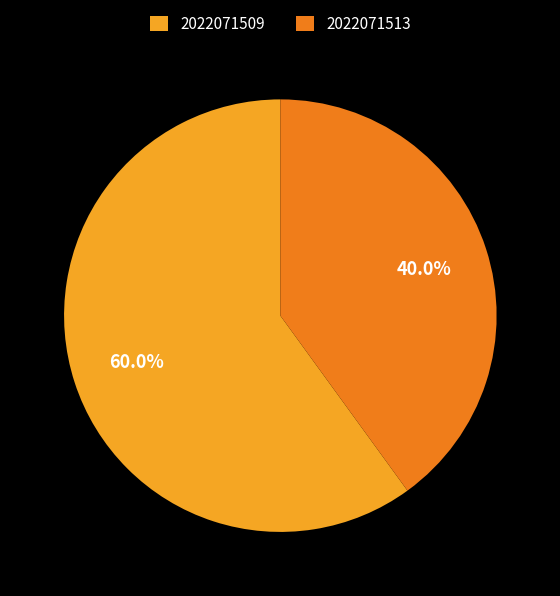

To the nearest percent, what portion does 2022071509 represent?

60%